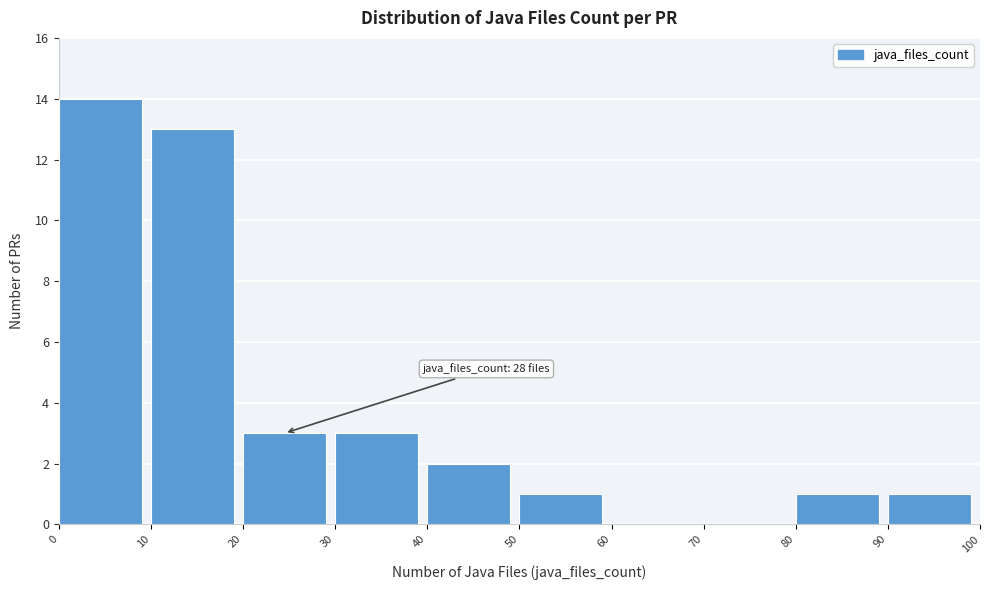

Which range on the x-axis has the tallest bar?

0 to 10